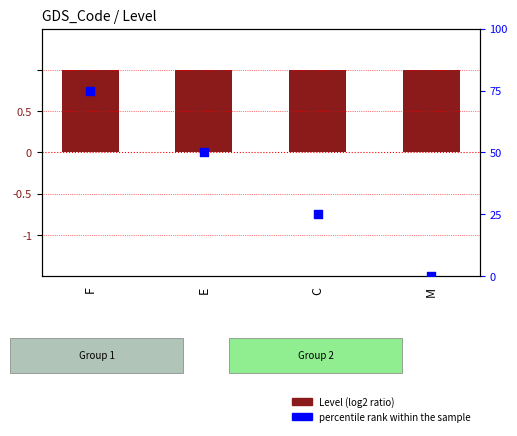

Which series has the largest Y range (max minus min)?

percentile rank within the sample